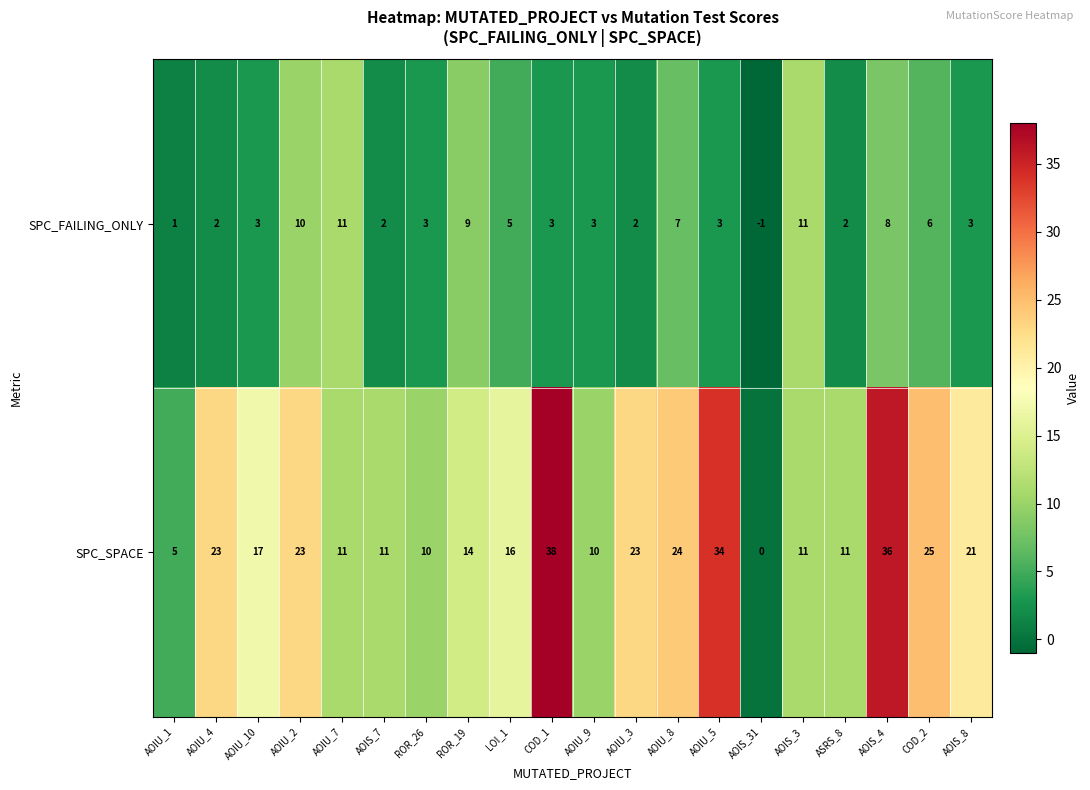

What is the difference between the highest and lowest values at AOIS_8?

18